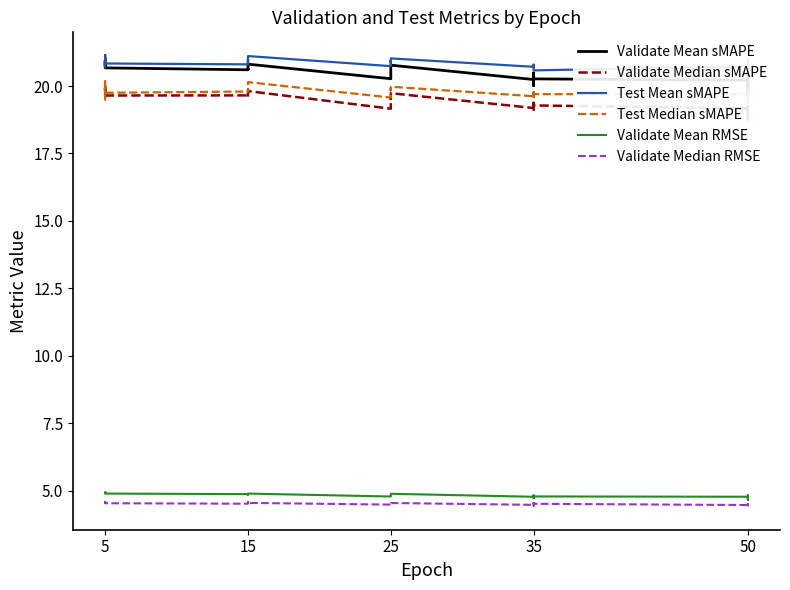

Is this an area chart (filled region under the line)?

No